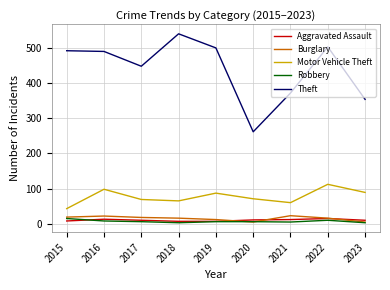

True or false: Robbery and Aggravated Assault intersect in this chart.

True